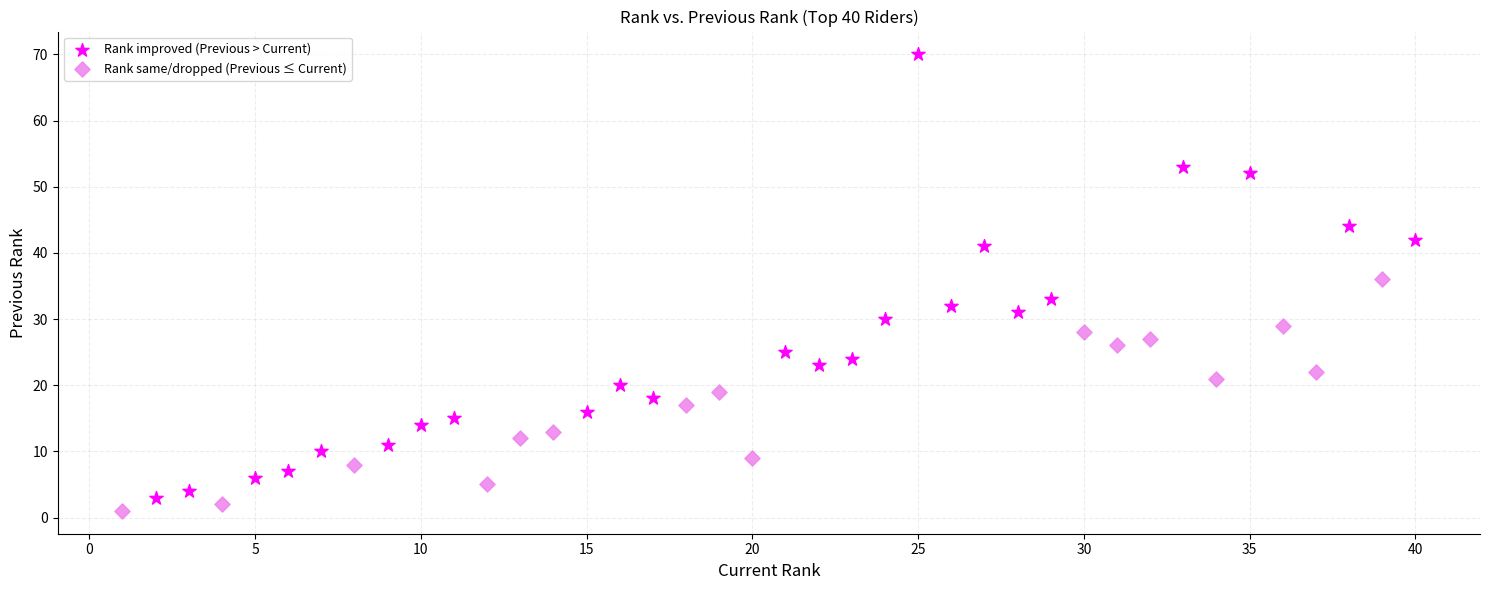

Which series reaches the maximum Y coordinate?

Rank improved (Previous > Current)